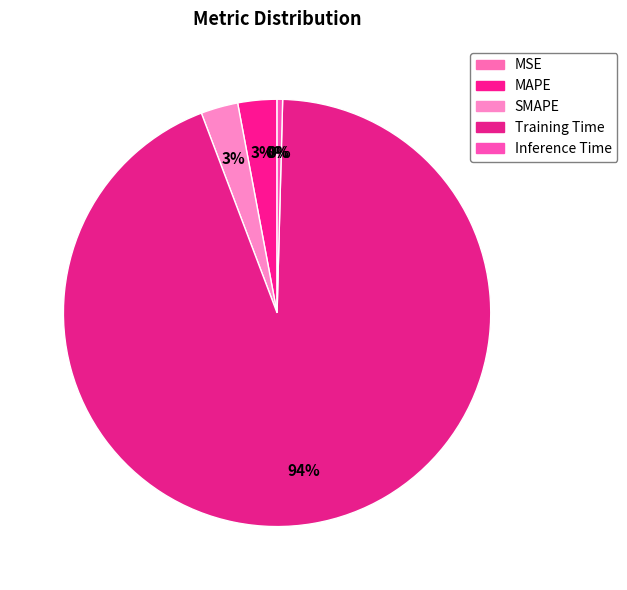

The Training Time slice represents 94% of the pie. True or false?

True